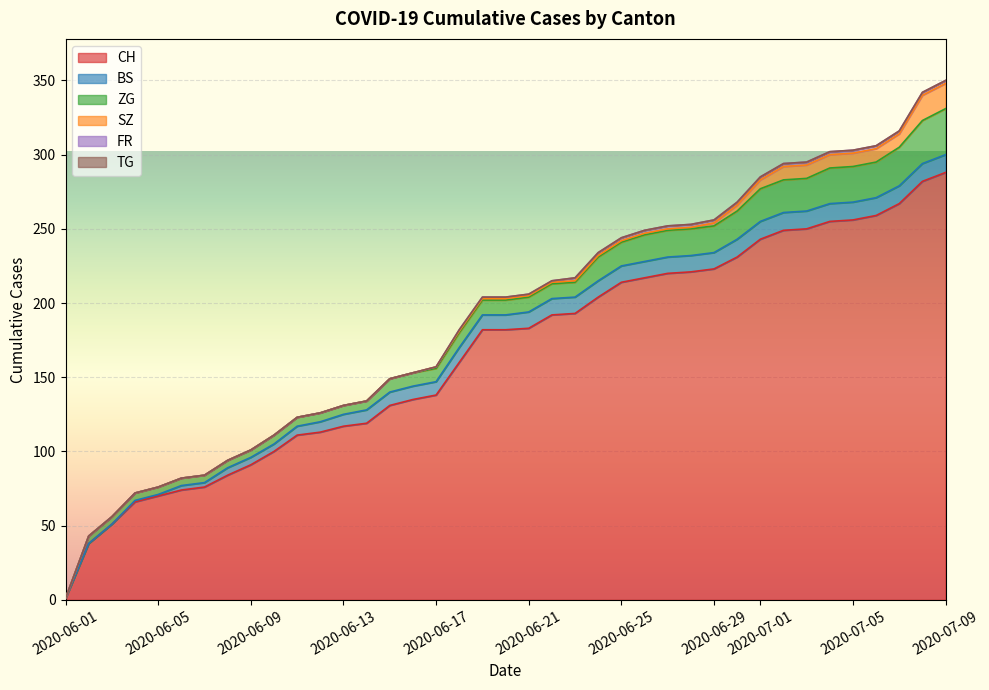

At which label does CH reach its minimum?

2020-06-01